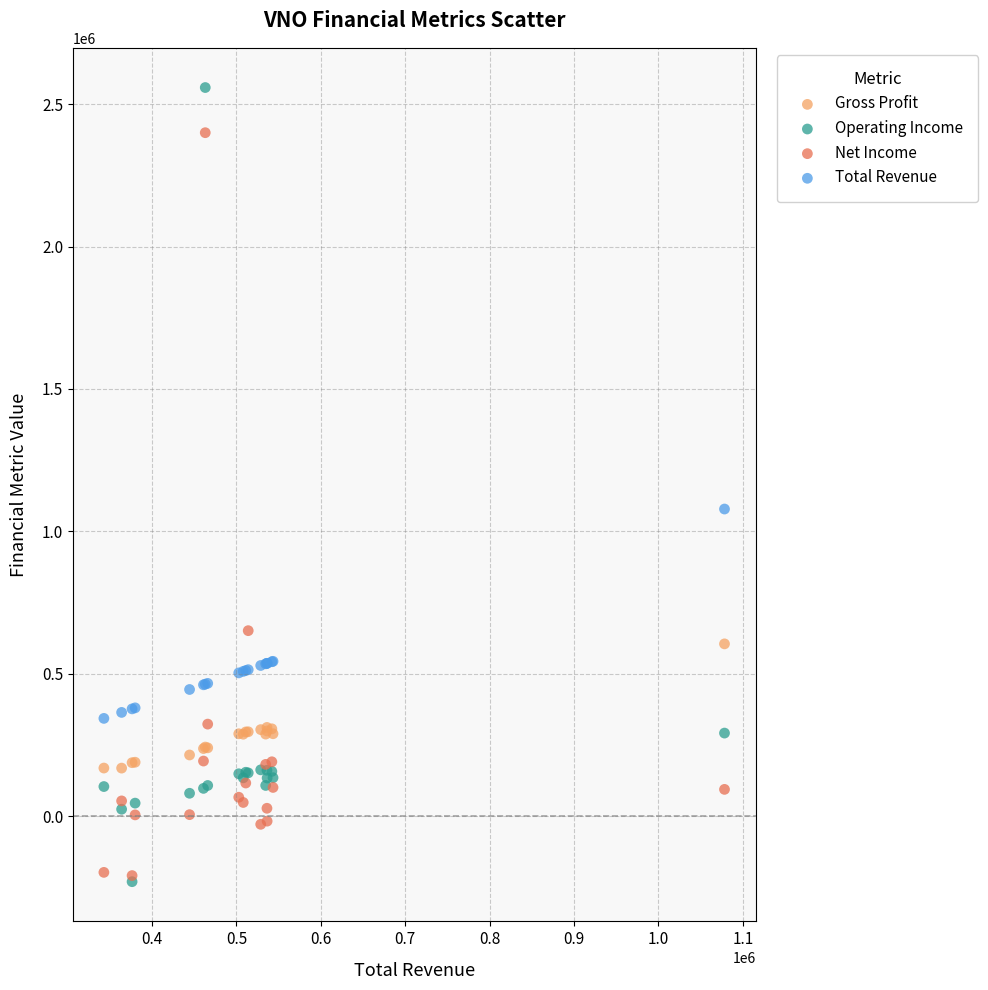

Which series reaches the maximum Y coordinate?

Operating Income